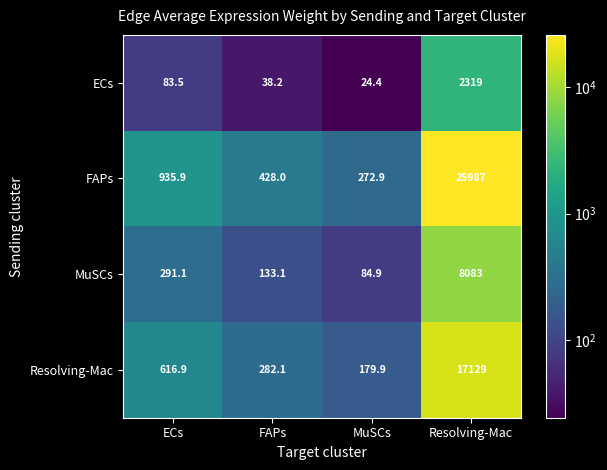

At which label does Resolving-Mac first exceed 616?

ECs